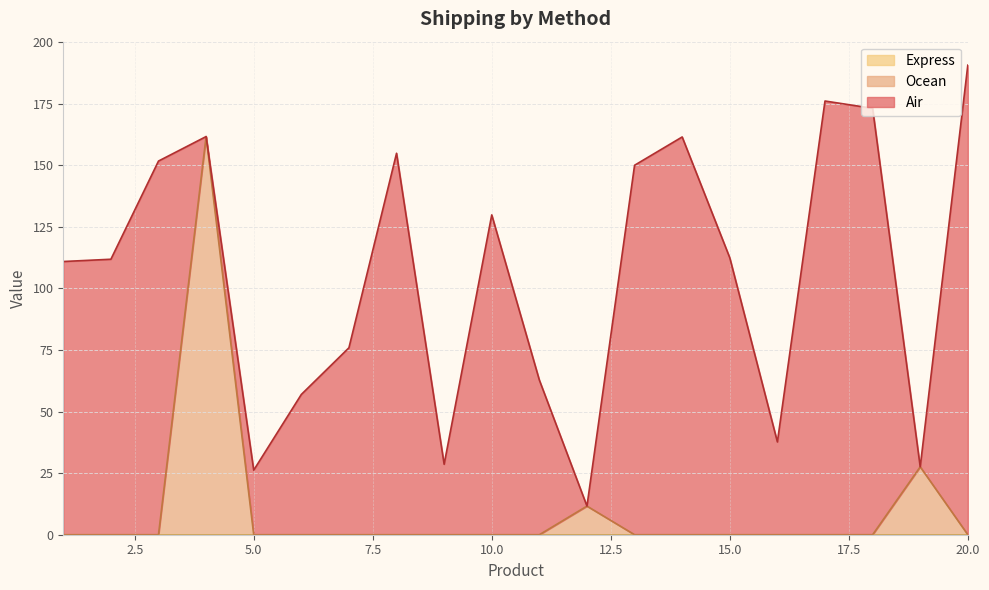

What are all the series names shown in the legend?

Air, Ocean, Express